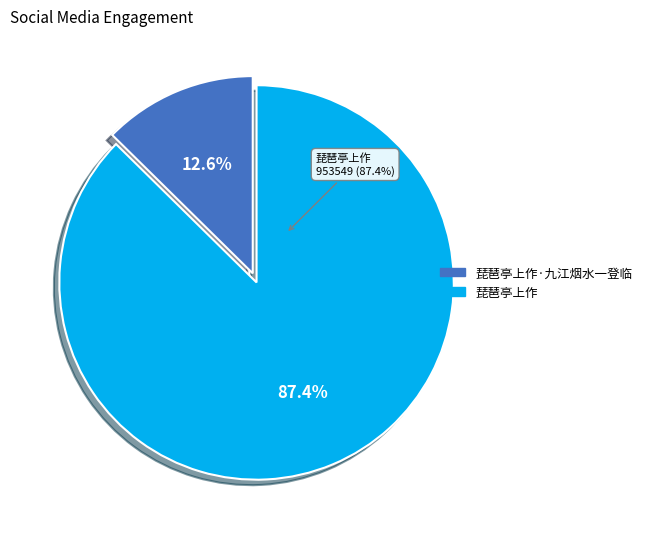

What is the largest slice in the pie chart?

琵琶亭上作